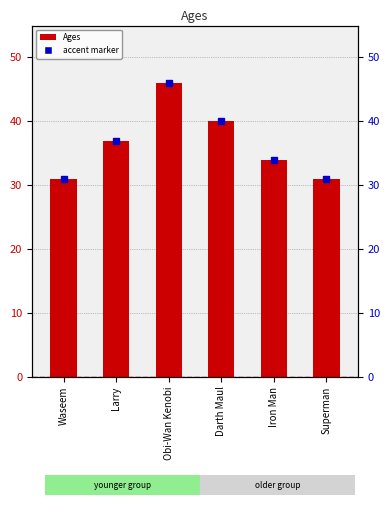

What is the change in value from Larry to Obi-Wan Kenobi?

+9